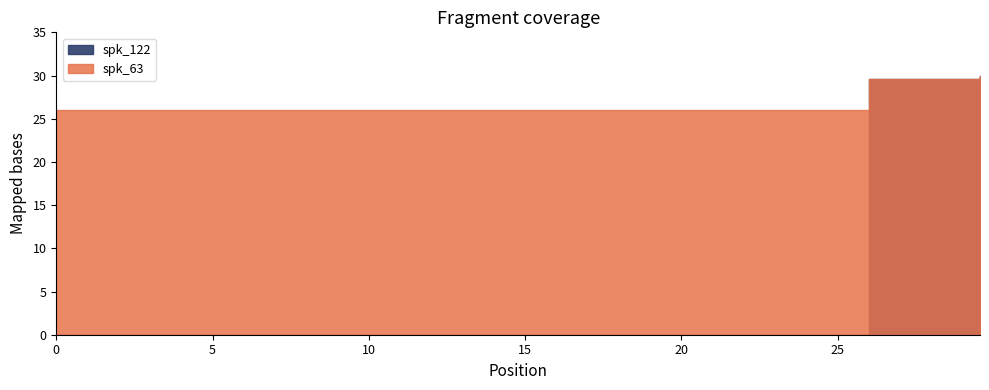

The value of spk_122 at 0.0 is 0.0. True or false?

True